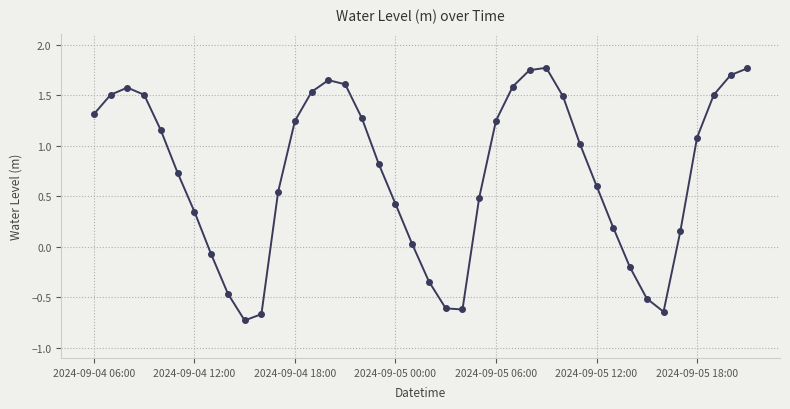

What is the difference between the second highest and minimum values?

2.5